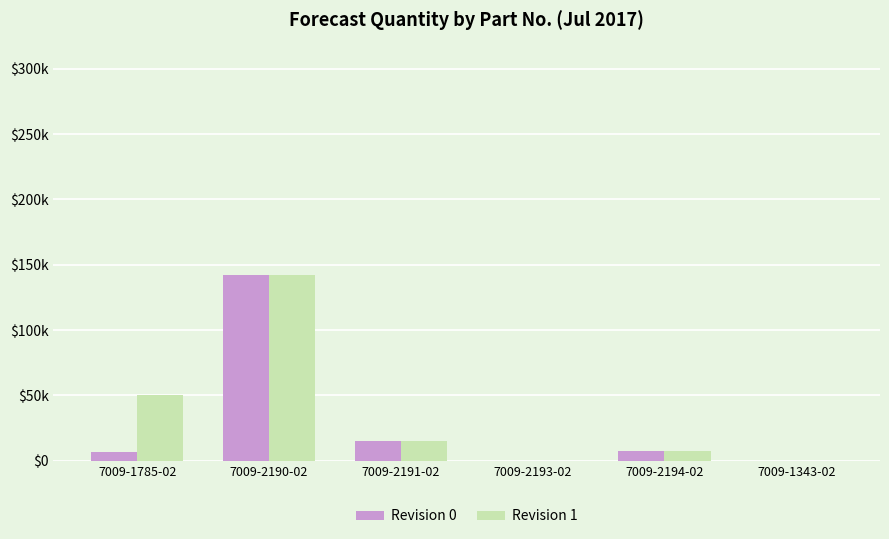

What are all the series names shown in the legend?

Revision 0, Revision 1